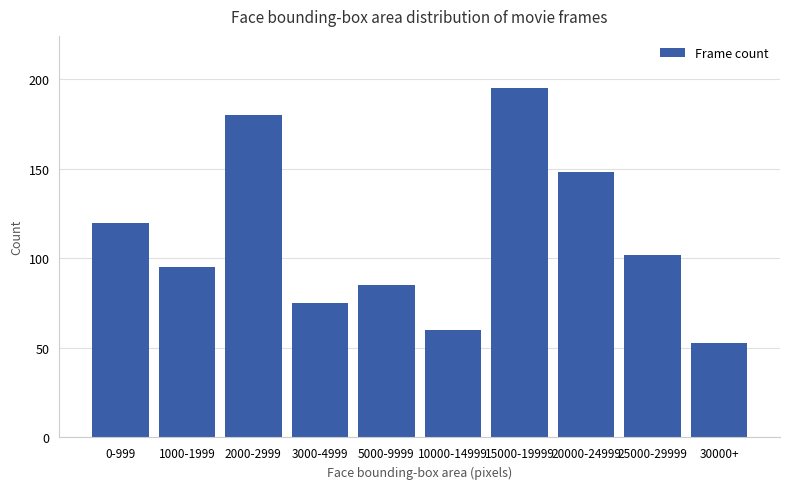

How many bars are there in total?

10